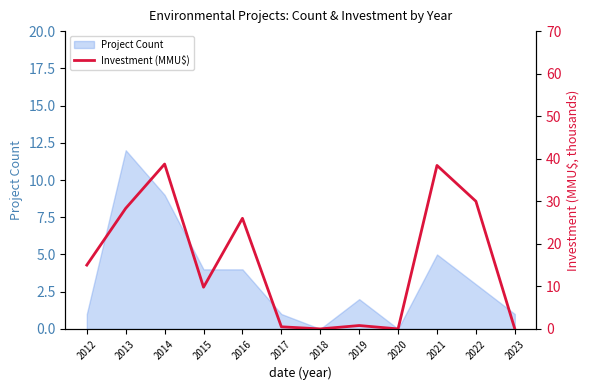

What is the sum of all values?

187.6